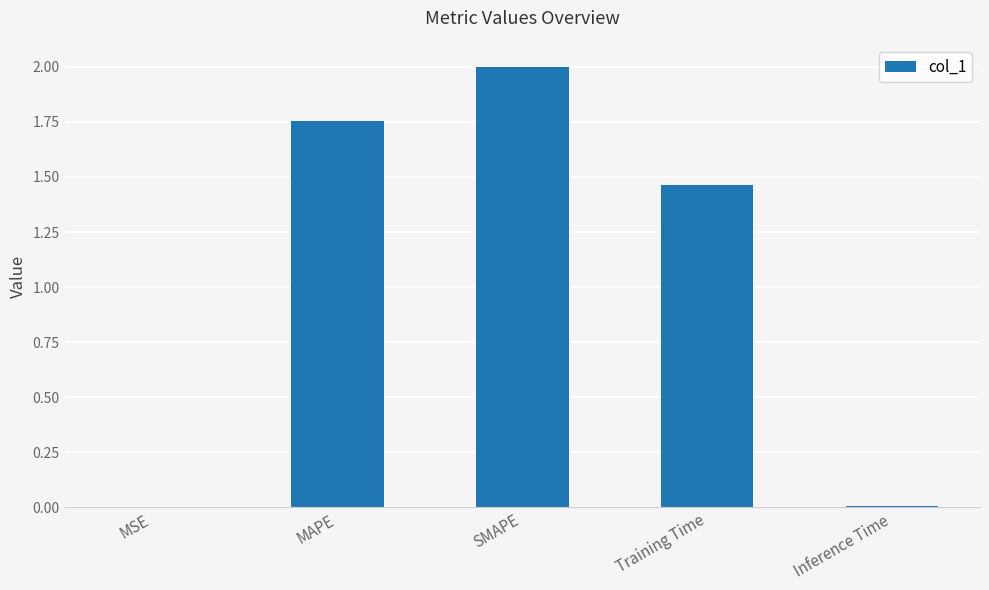

Count the number of values greater than 1.

3